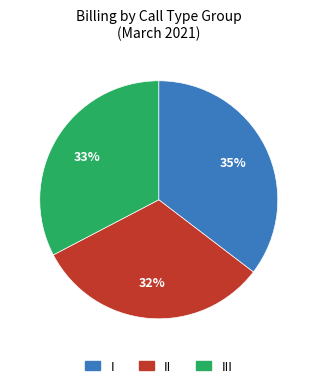

Is there any slice that represents more than half of the pie?

No